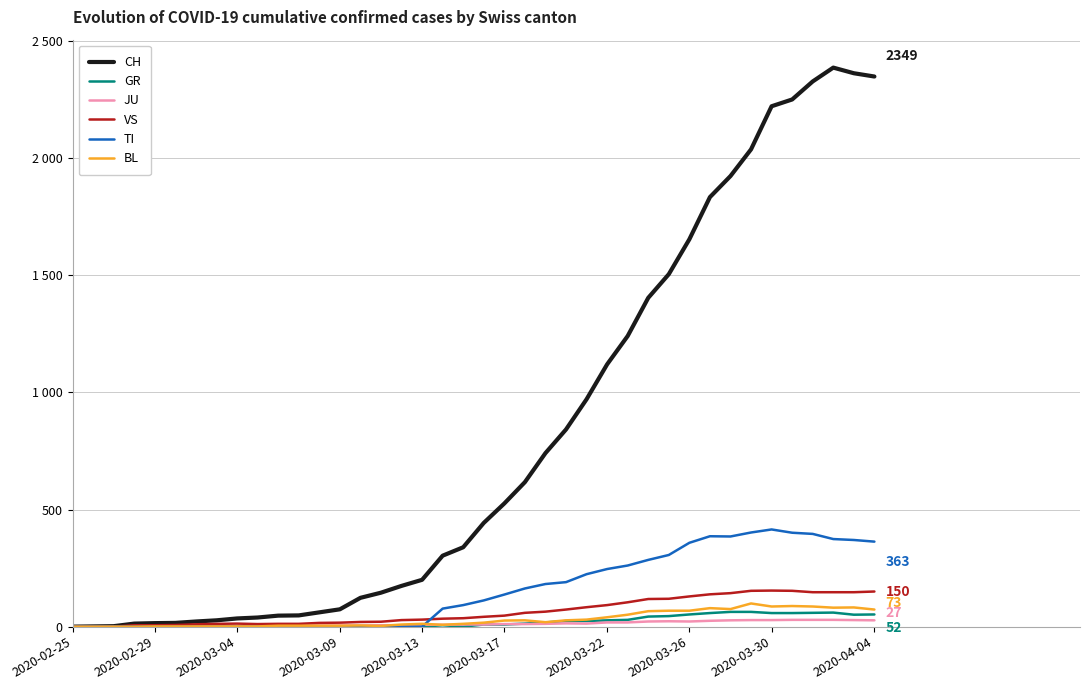

Rank the series by their maximum value, from highest to lowest.

CH, TI, VS, BL, GR, JU